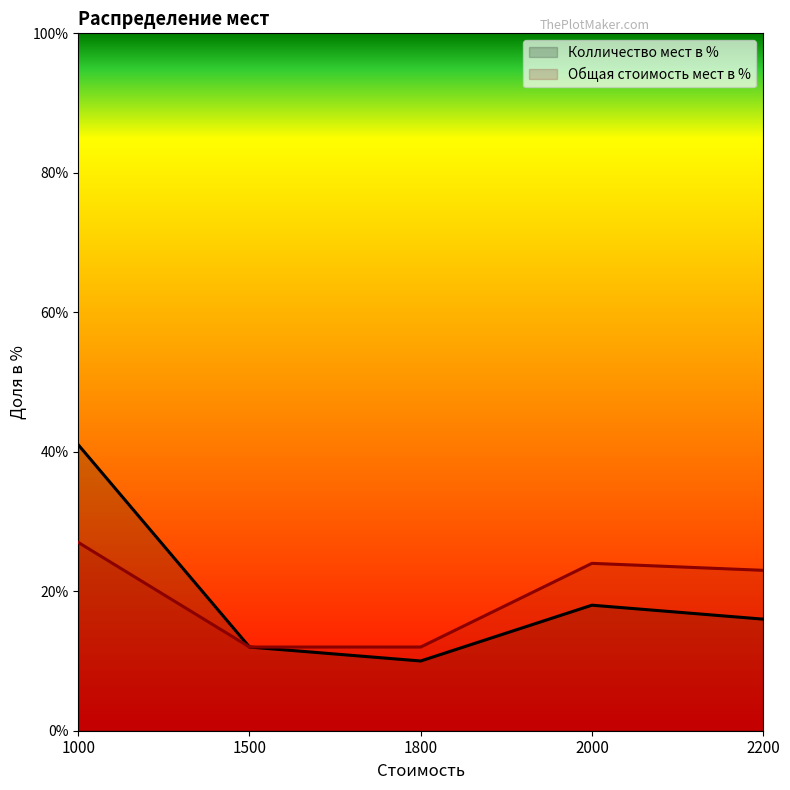

What is the total value across all series at 2200?

39